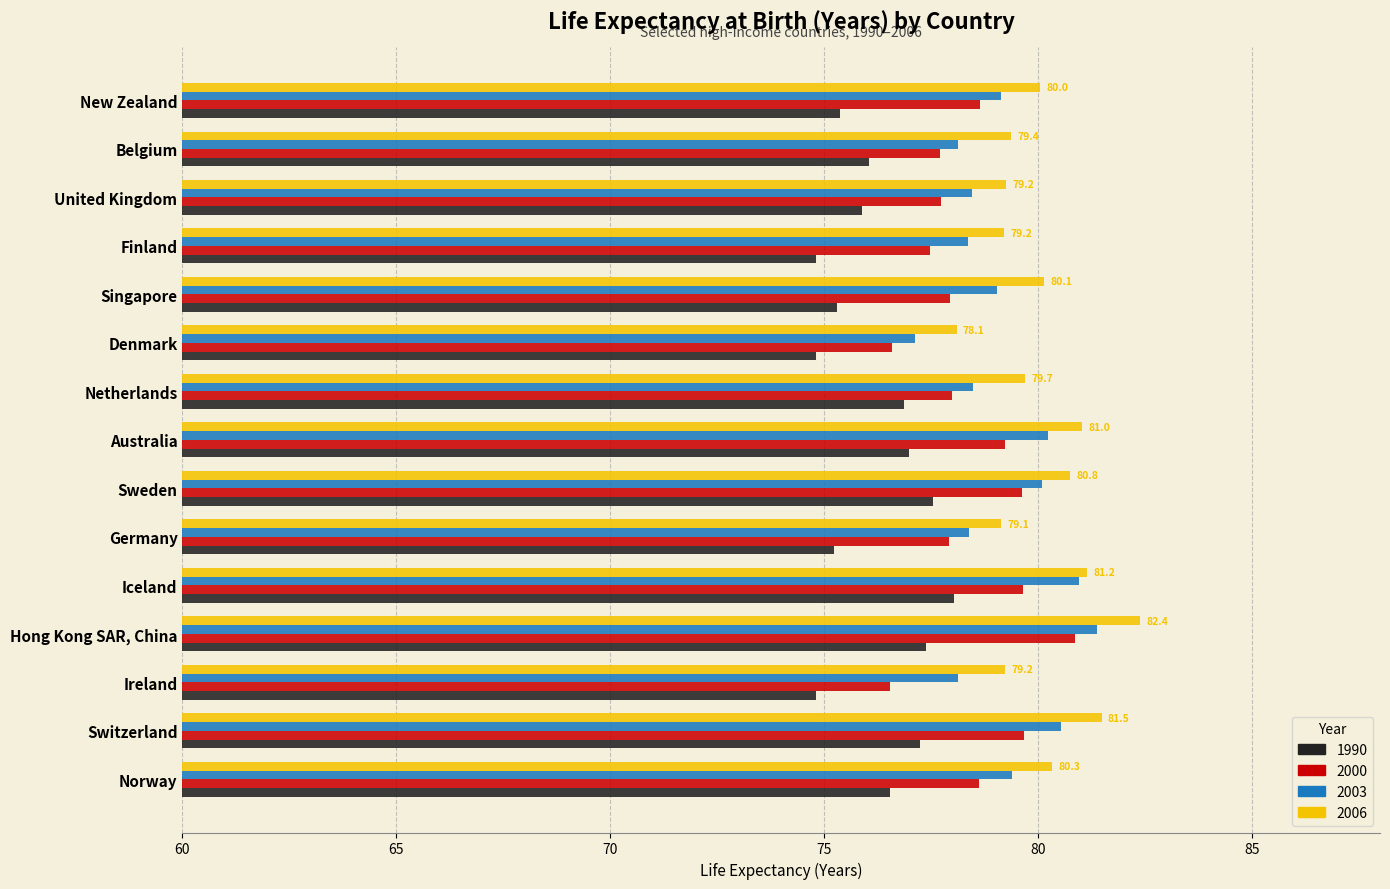

Which label corresponds to the largest value in the chart?

Hong Kong SAR, China